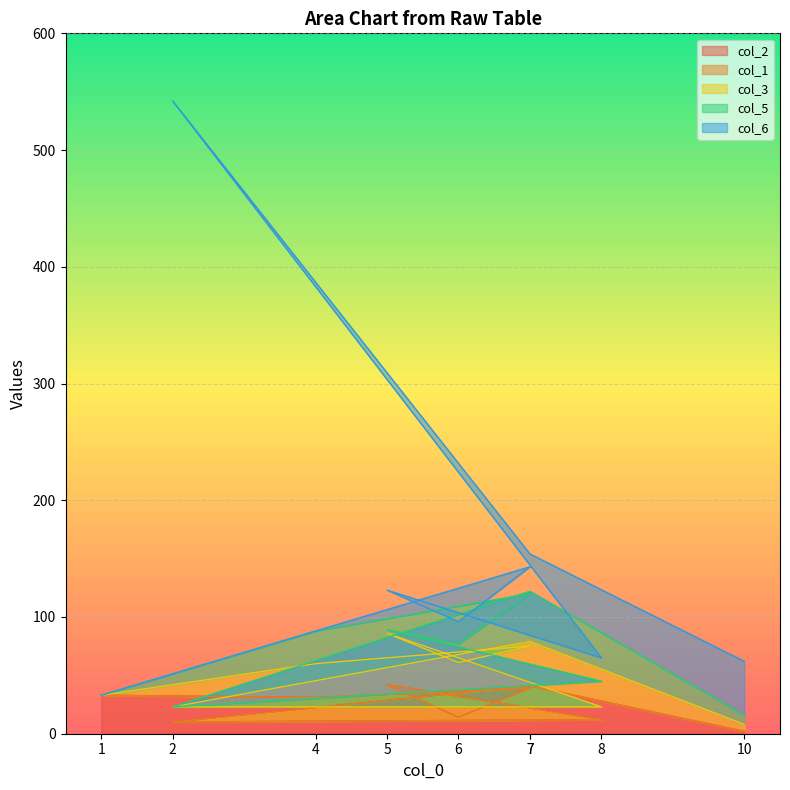

The value of col_6 at 10 is 76. True or false?

False